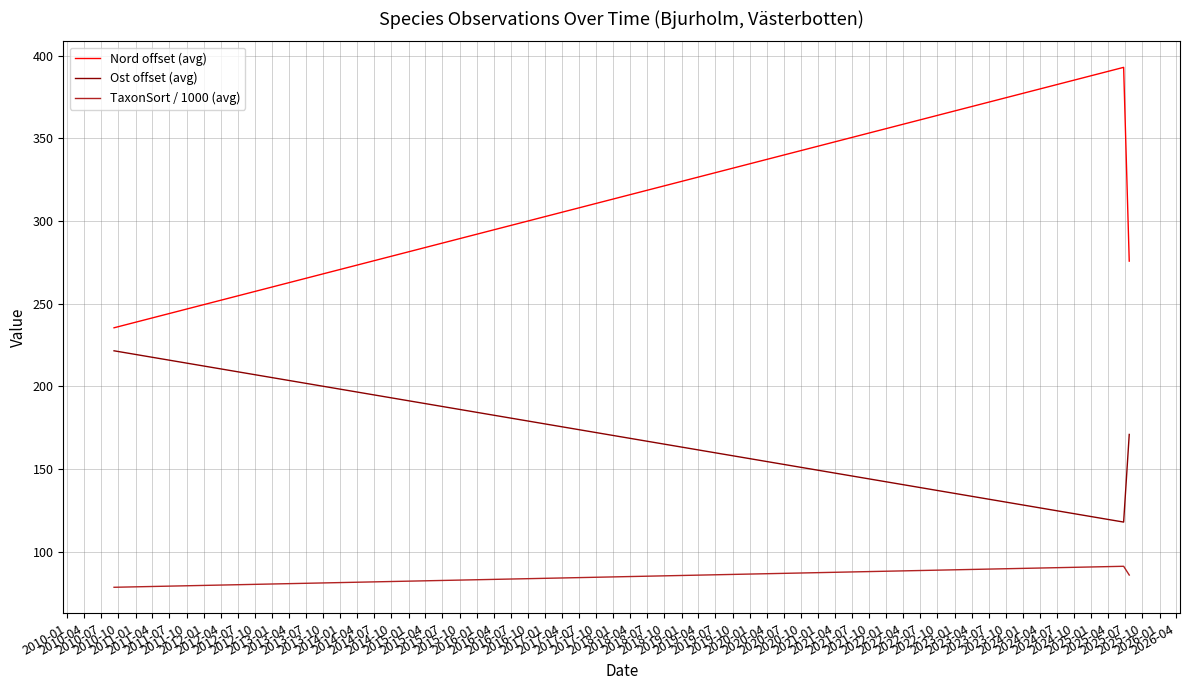

What is the lowest value of the Nord offset (avg) series?

235.5